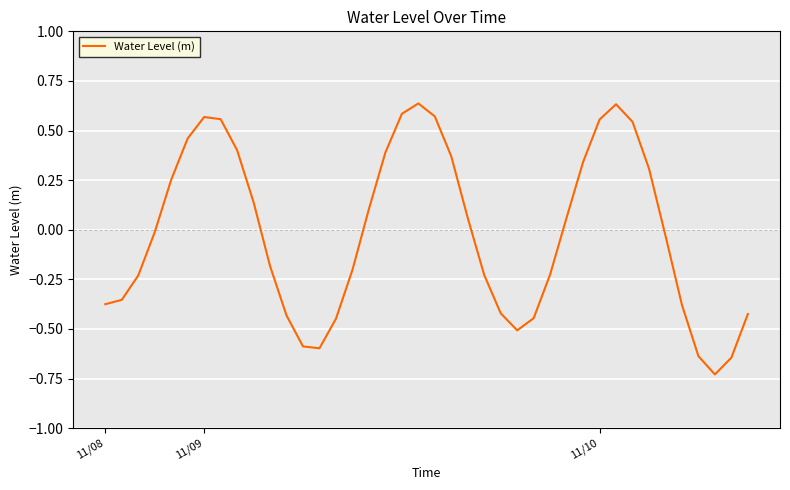

Count the number of categories in the chart.

40